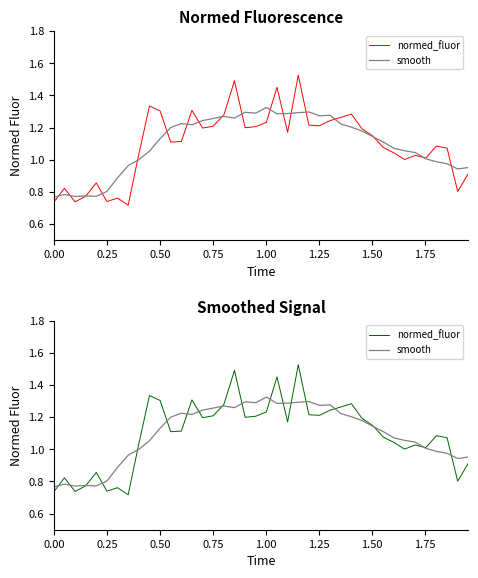

Which series has the widest spread of values?

normed_fluor